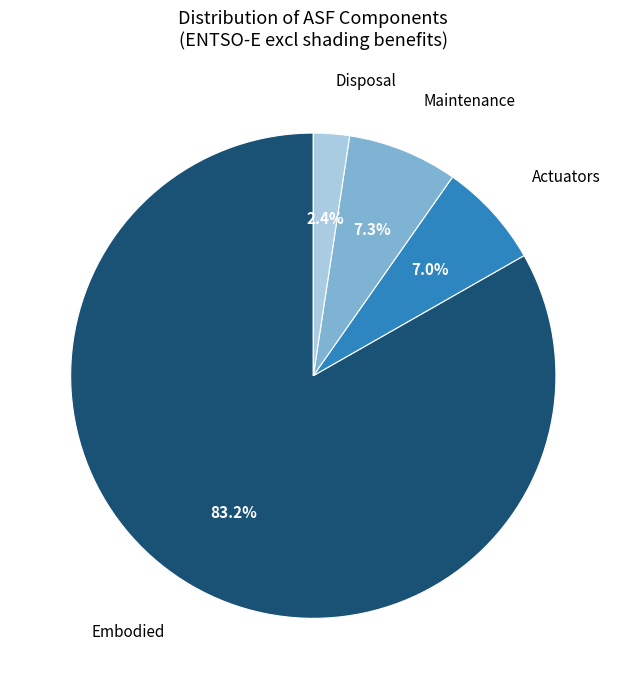

True or false: Embodied accounts for 95% of the total.

False